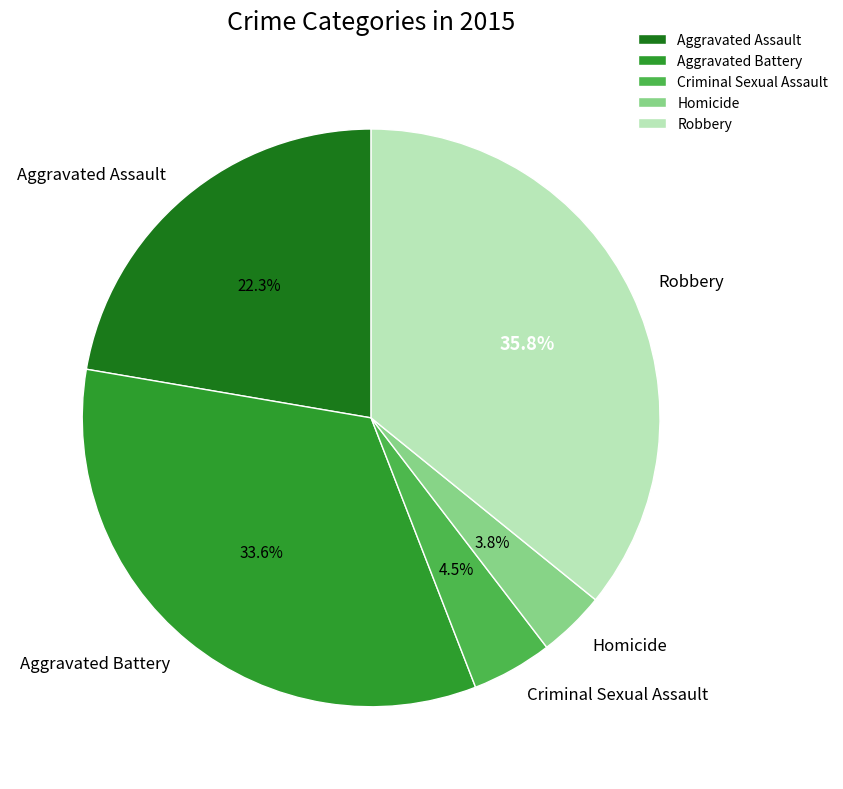

Between Criminal Sexual Assault and Robbery, which is larger?

Robbery